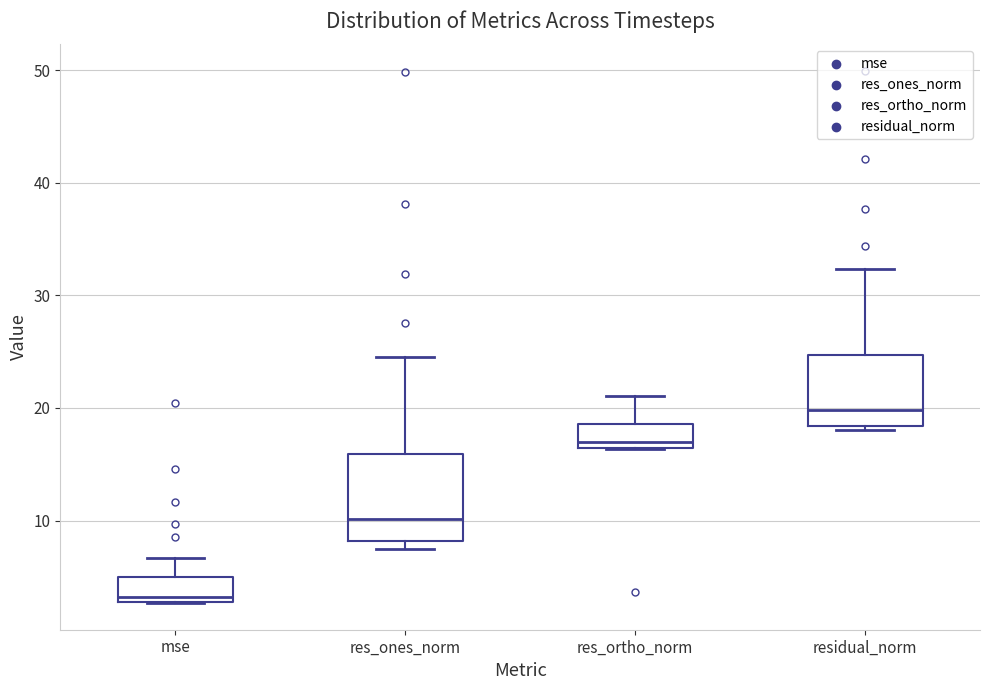

Reading left to right, transcribe this box plot: for each box, give where its median line is, the range the box spans, and where its two whiskers end, as read against the y-axis. The values are not printed on the chart, so give them approximately, as read against the axis.

mse: median 3 (just above the box's lower edge), box 3 to 5, whiskers 3 to 7
res_ones_norm: median 10, box 8 to 16, whiskers 7 to 24
res_ortho_norm: median 17, box 16 to 19, whiskers 16 to 21
residual_norm: median 20, box 18 to 25, whiskers 18 (just below the box's lower edge) to 32